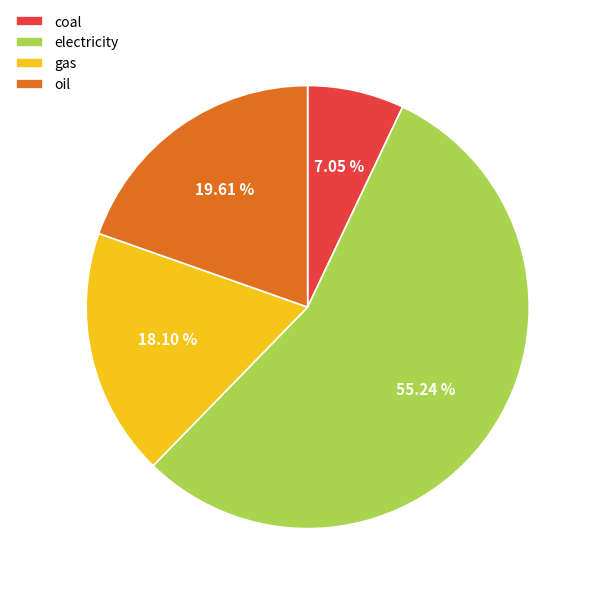

Does electricity represent more than half of the total?

Yes